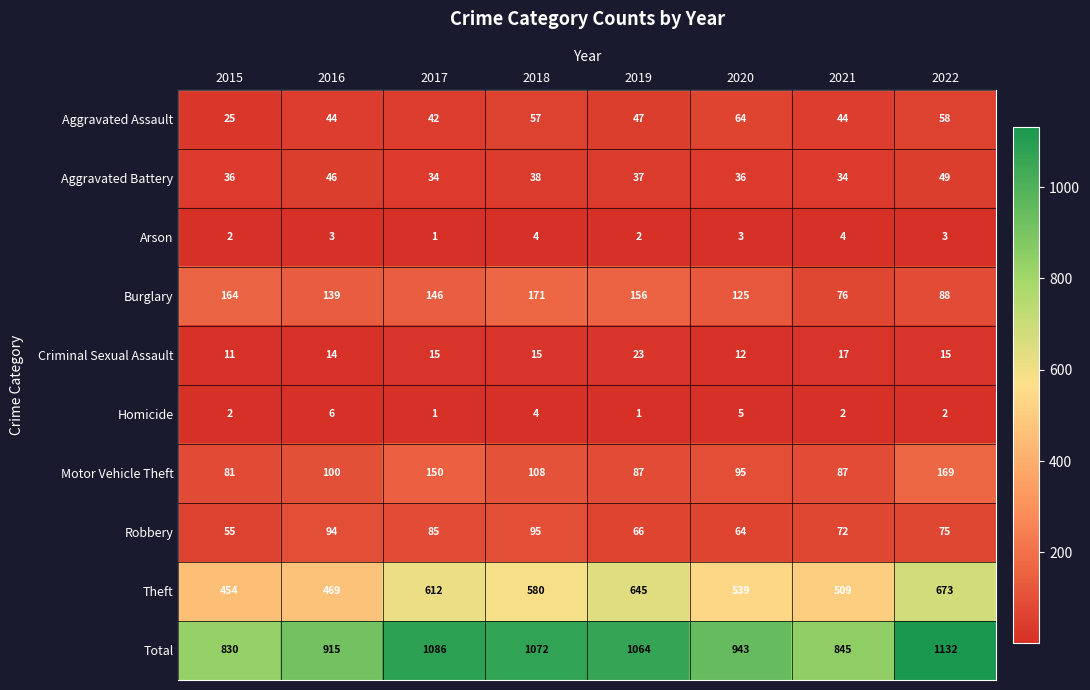

What is the spread (max minus min) of values at 2017?

1085